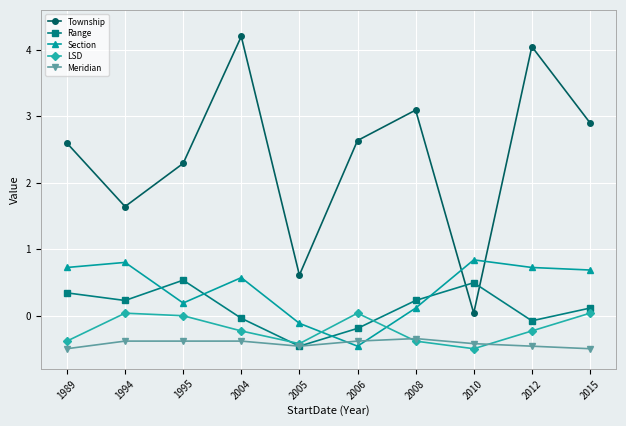

What is the sum of all Meridian values?

-4.2